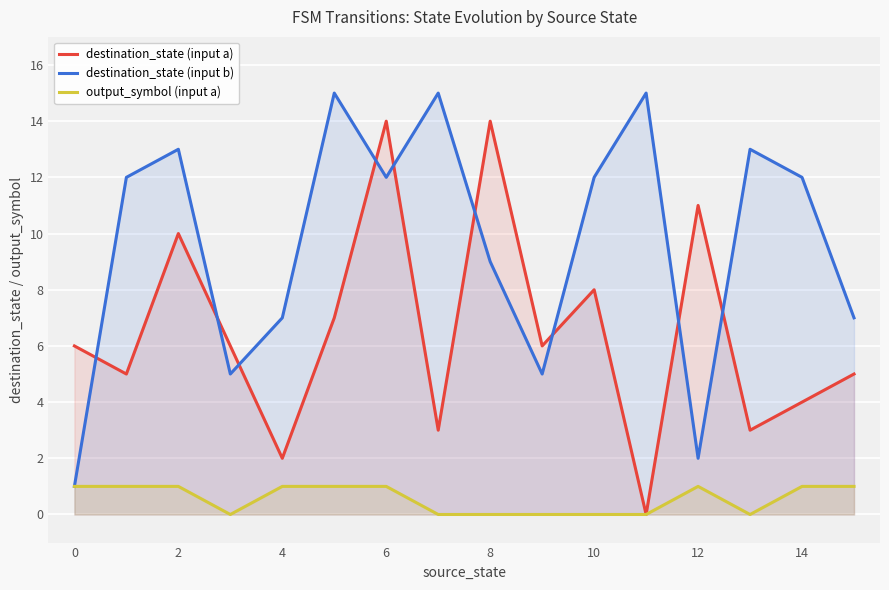

At which label does destination_state (input b) reach its minimum?

0